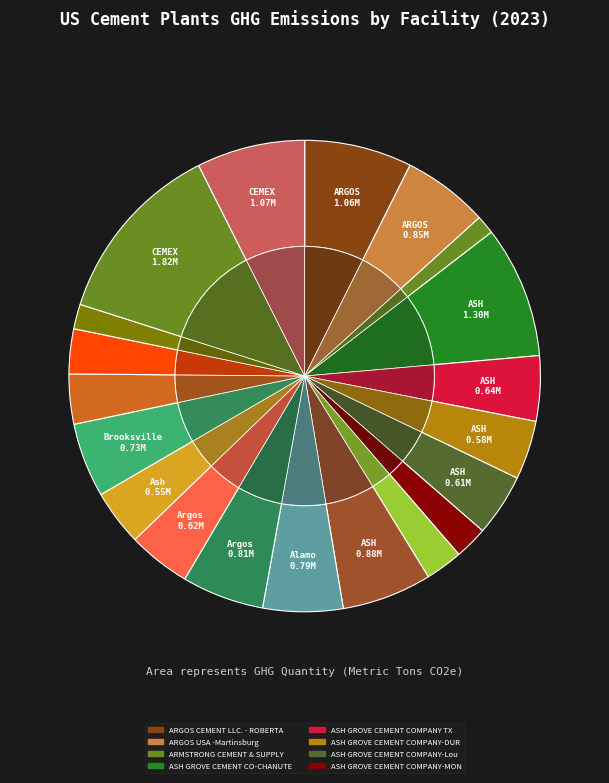

To the nearest percent, what portion does ASH GROVE CEMENT COMPANY-SEATTLE represent?

3%